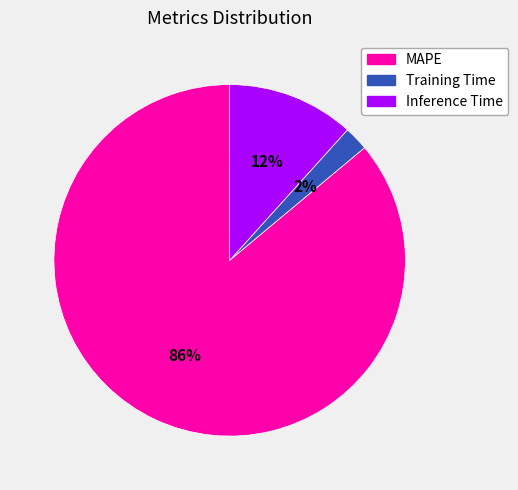

The MAPE slice represents 94% of the pie. True or false?

False